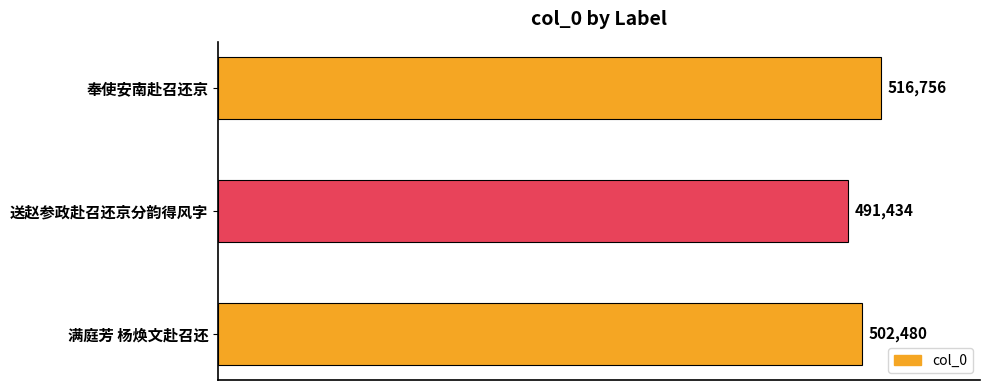

At which label is the value closest to 504095?

满庭芳 杨焕文赴召还